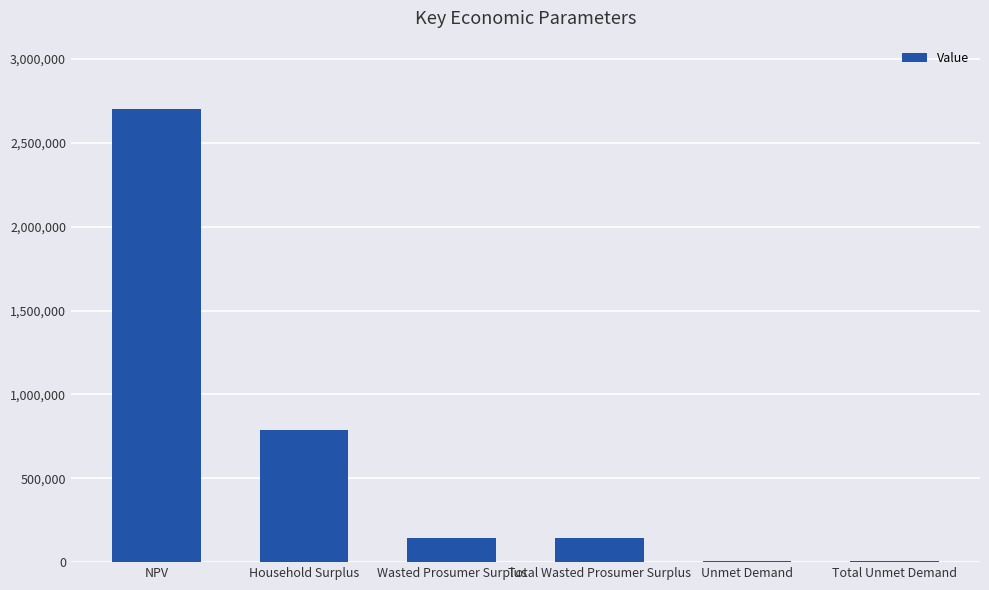

What is the change in value from Household Surplus to Unmet Demand?

-782984.2